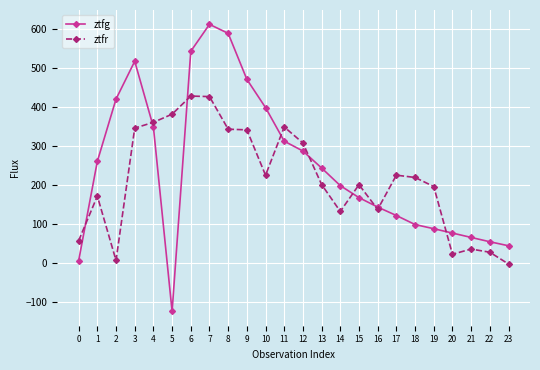

What is the sum of all ztfg values?

5941.3